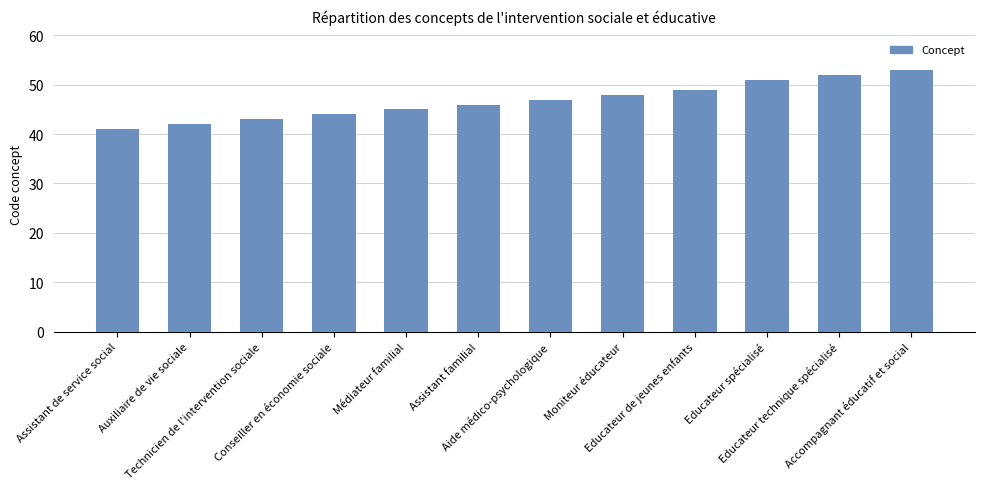

What is the ratio of the value at Moniteur éducateur to the value at Technicien de l'intervention sociale?

1.1